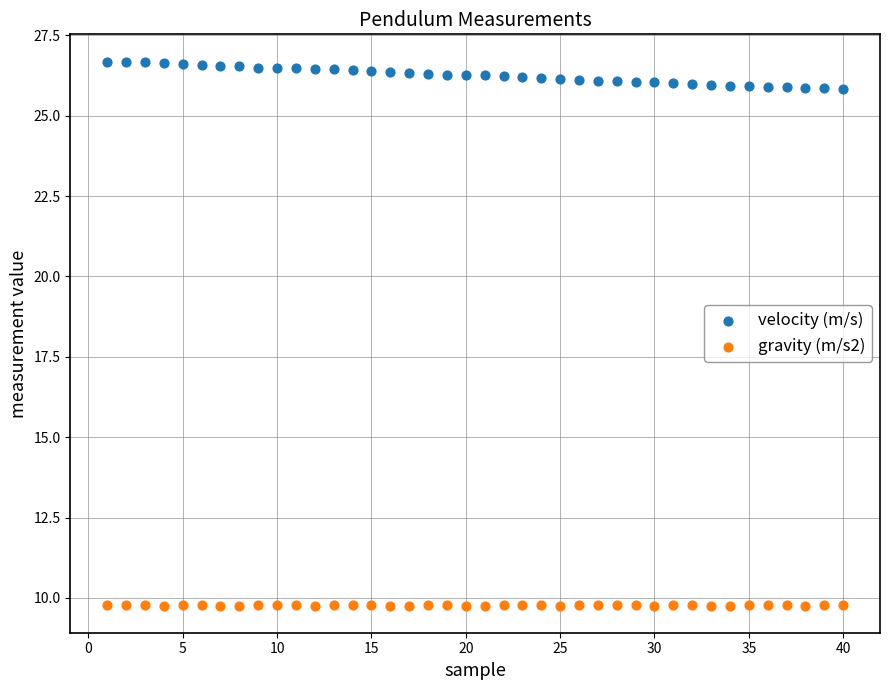

Which series reaches the maximum Y coordinate?

velocity (m/s)